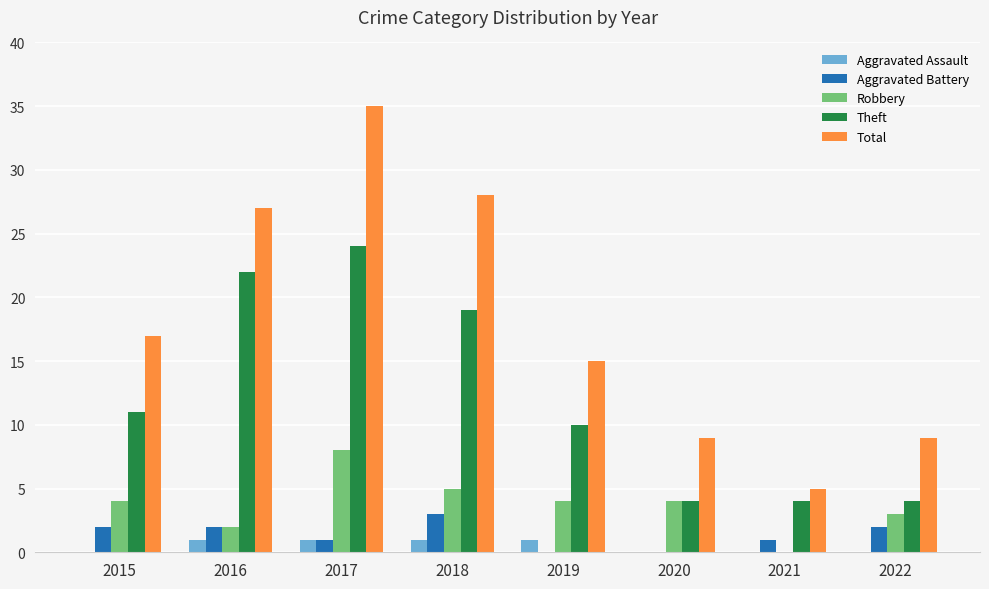

What is the sum of the Theft values at 2019 and 2022?

14